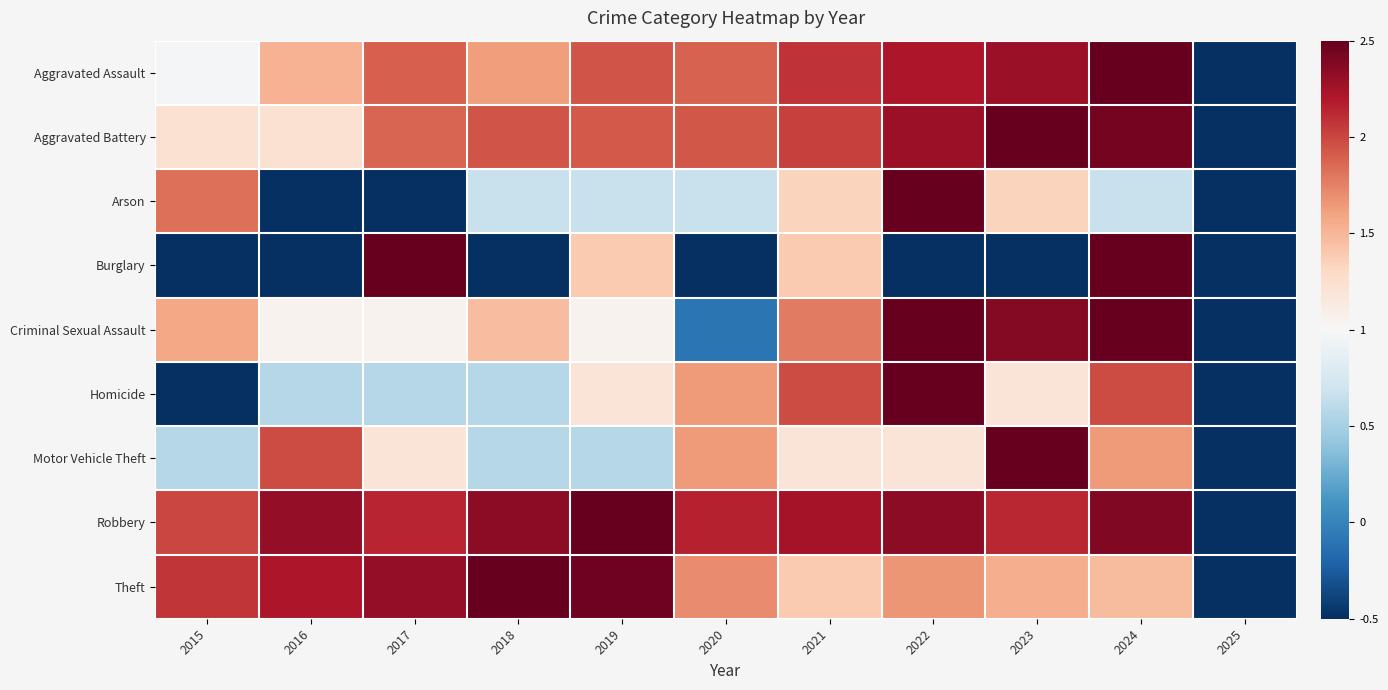

Reading left to right, list all the values displayed in this chart.

Aggravated Assault: 2015=1.0	2016=1.5	2017=1.9	2018=1.6	2019=1.9	2020=1.9	2021=2.1	2022=2.2	2023=2.3	2024=2.5	2025=-0.5
Aggravated Battery: 2015=1.2	2016=1.2	2017=1.9	2018=1.9	2019=1.9	2020=1.9	2021=2.0	2022=2.3	2023=2.5	2024=2.4	2025=-0.5
Arson: 2015=1.8	2016=-0.5	2017=-0.5	2018=0.7	2019=0.7	2020=0.7	2021=1.3	2022=2.5	2023=1.3	2024=0.7	2025=-0.5
Burglary: 2015=-0.5	2016=-0.5	2017=2.5	2018=-0.5	2019=1.4	2020=-0.5	2021=1.4	2022=-0.5	2023=-0.5	2024=2.5	2025=-0.5
Criminal Sexual Assault: 2015=1.6	2016=1.1	2017=1.1	2018=1.5	2019=1.1	2020=-0.1	2021=1.8	2022=2.5	2023=2.4	2024=2.5	2025=-0.5
Homicide: 2015=-0.5	2016=0.6	2017=0.6	2018=0.6	2019=1.2	2020=1.6	2021=2.0	2022=2.5	2023=1.2	2024=2.0	2025=-0.5
Motor Vehicle Theft: 2015=0.6	2016=2.0	2017=1.2	2018=0.6	2019=0.6	2020=1.6	2021=1.2	2022=1.2	2023=2.5	2024=1.6	2025=-0.5
Robbery: 2015=2.0	2016=2.3	2017=2.1	2018=2.3	2019=2.5	2020=2.2	2021=2.3	2022=2.3	2023=2.1	2024=2.4	2025=-0.5
Theft: 2015=2.1	2016=2.2	2017=2.3	2018=2.5	2019=2.5	2020=1.7	2021=1.4	2022=1.7	2023=1.5	2024=1.5	2025=-0.5